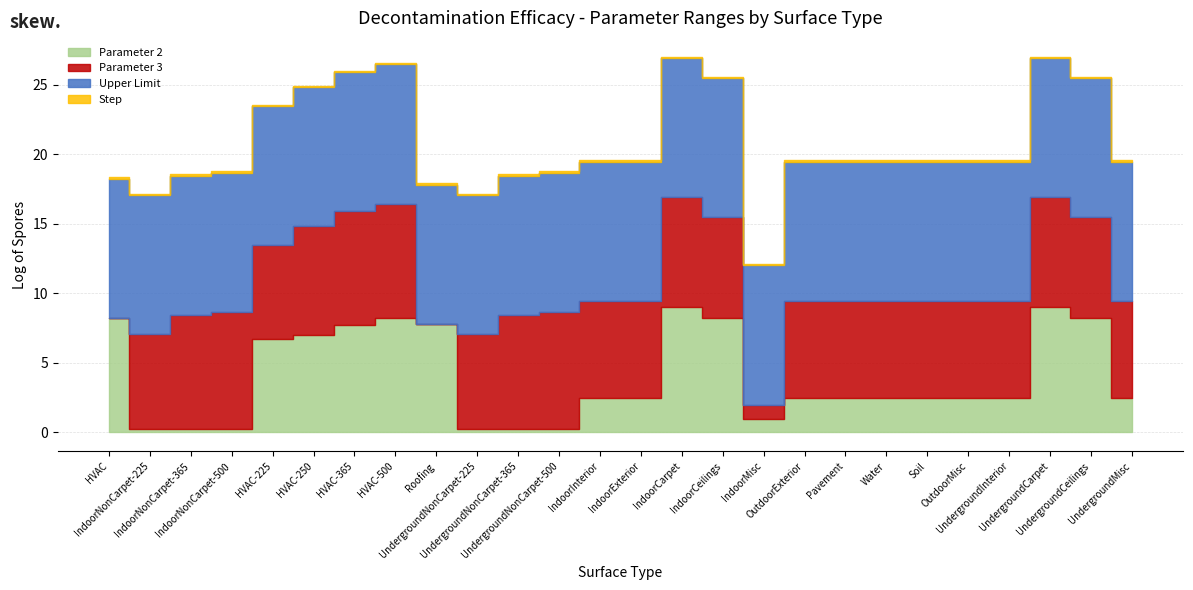

What position from the right is HVAC-365?

20